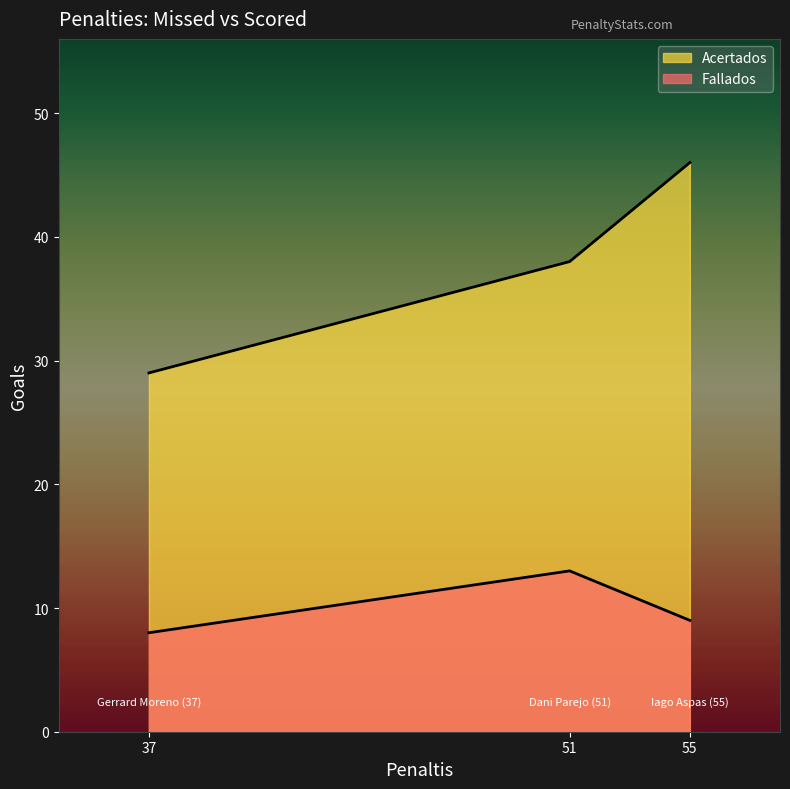

The value of Fallados at Gerrard Moreno (37) is 8. True or false?

True